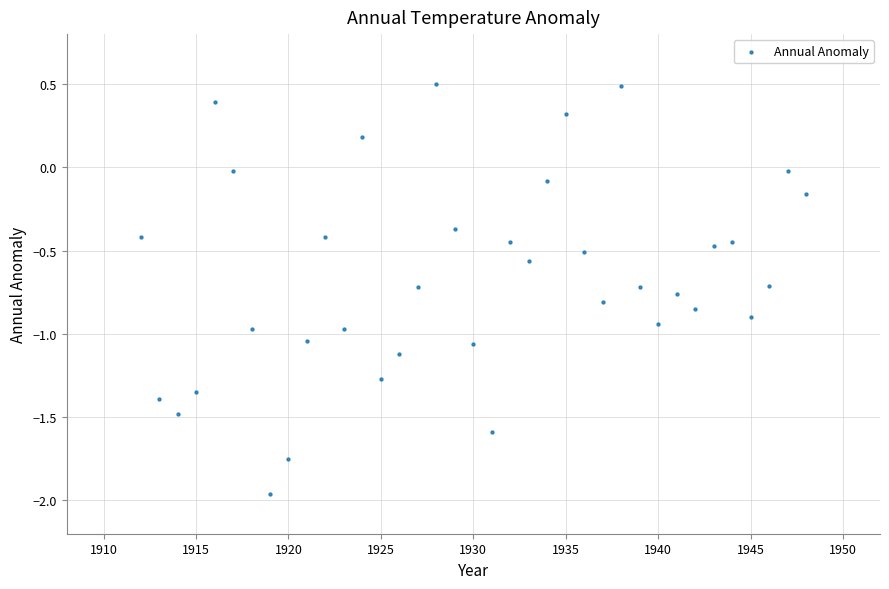

What is the range of X values (max minus min)?

36.0